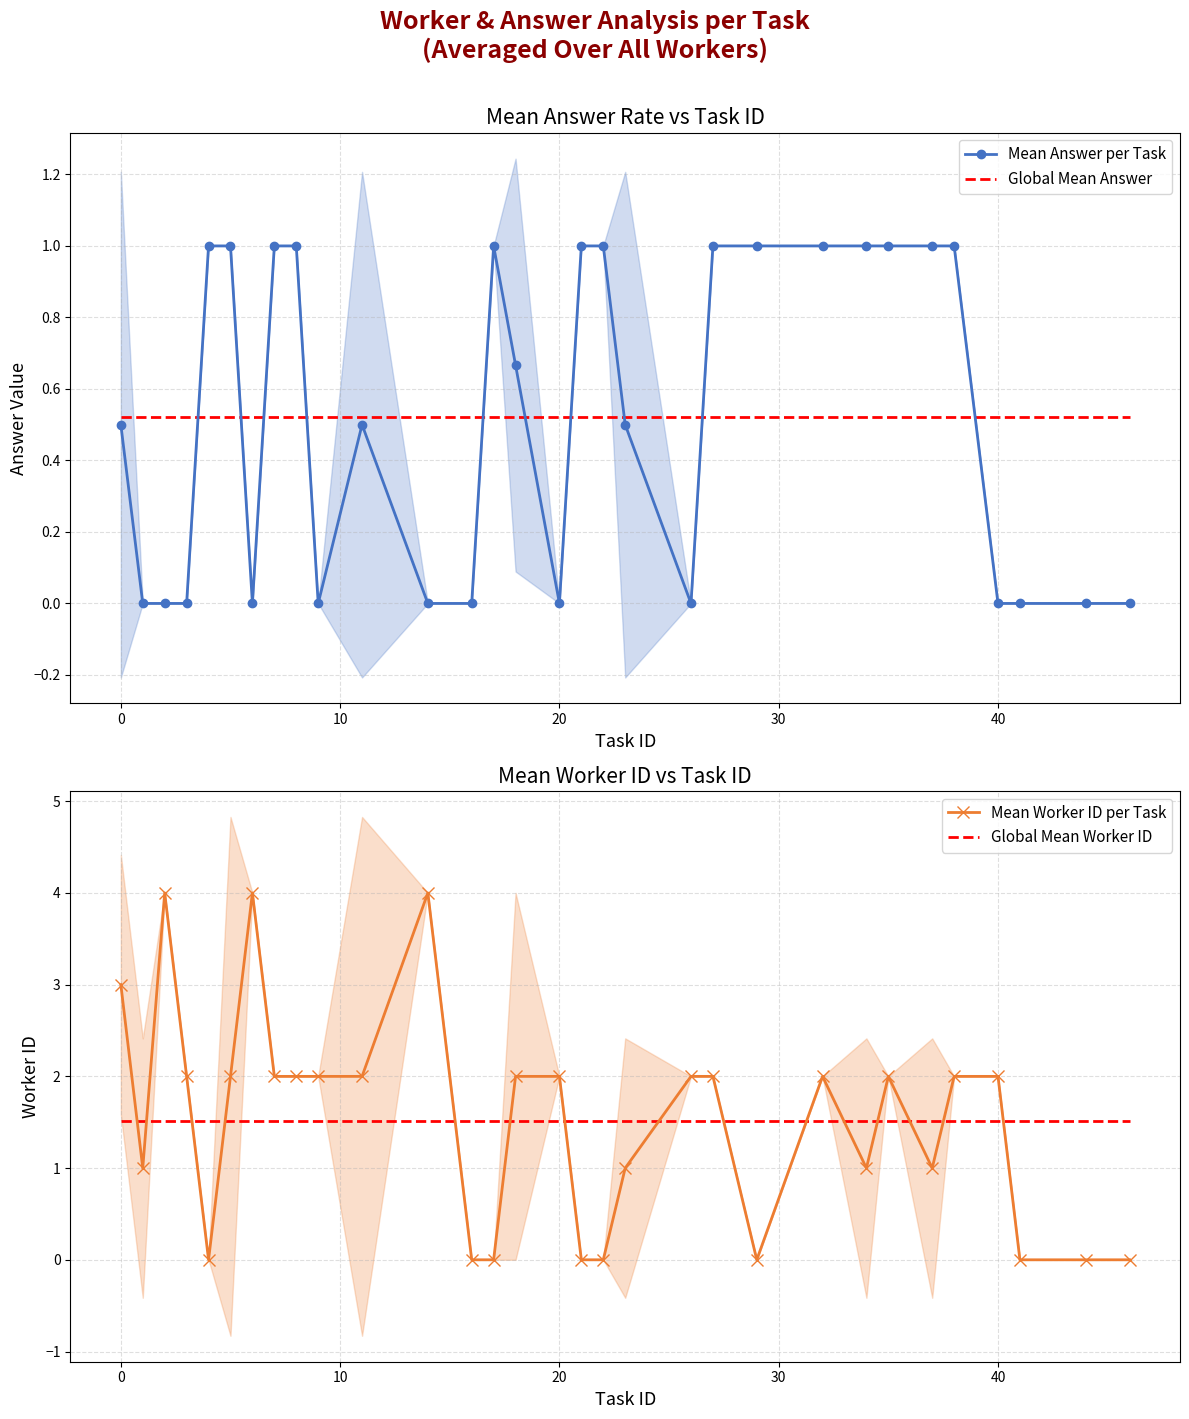

After their last crossing, which series has the higher values: Global Mean Answer or Mean Answer per Task?

Global Mean Answer